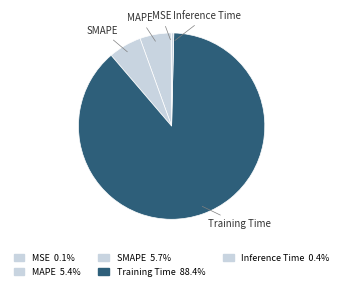

What percentage is the SMAPE slice, to the nearest percent?

6%